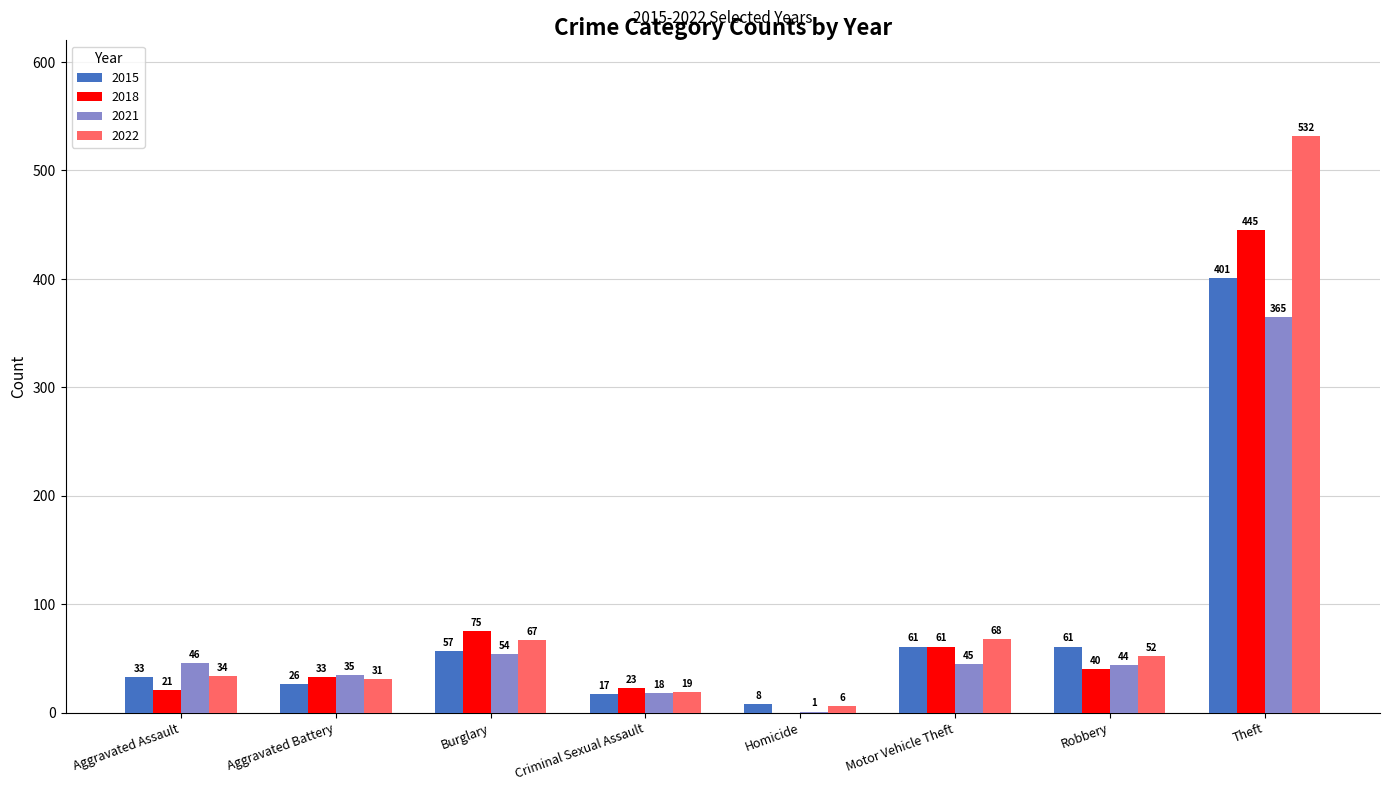

Between Criminal Sexual Assault and Motor Vehicle Theft, which series saw the biggest shift?

2022